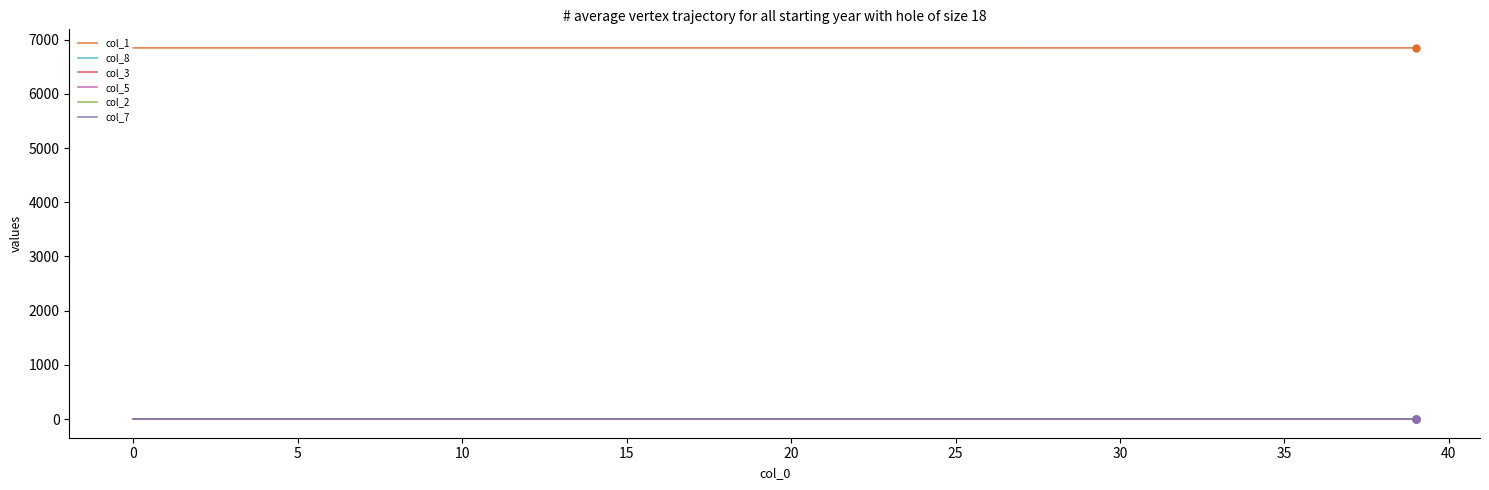

How many distinct data groups are displayed?

6